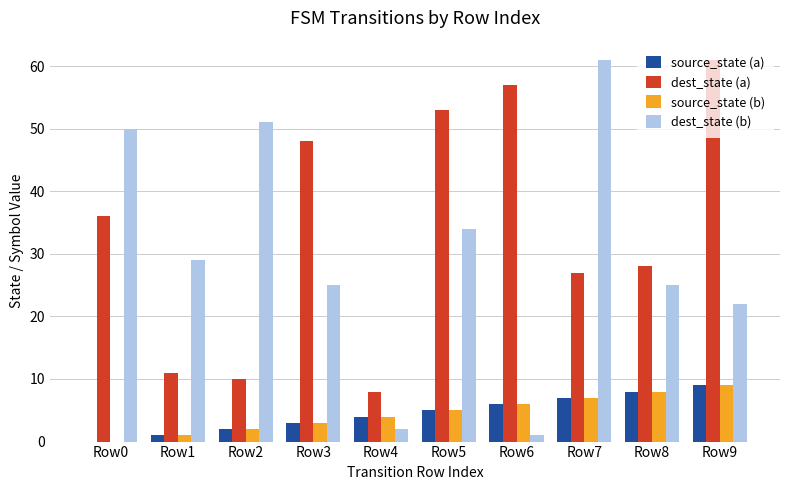

Is the value of source_state (b) at Row2 greater than the value of dest_state (a) at Row2?

No